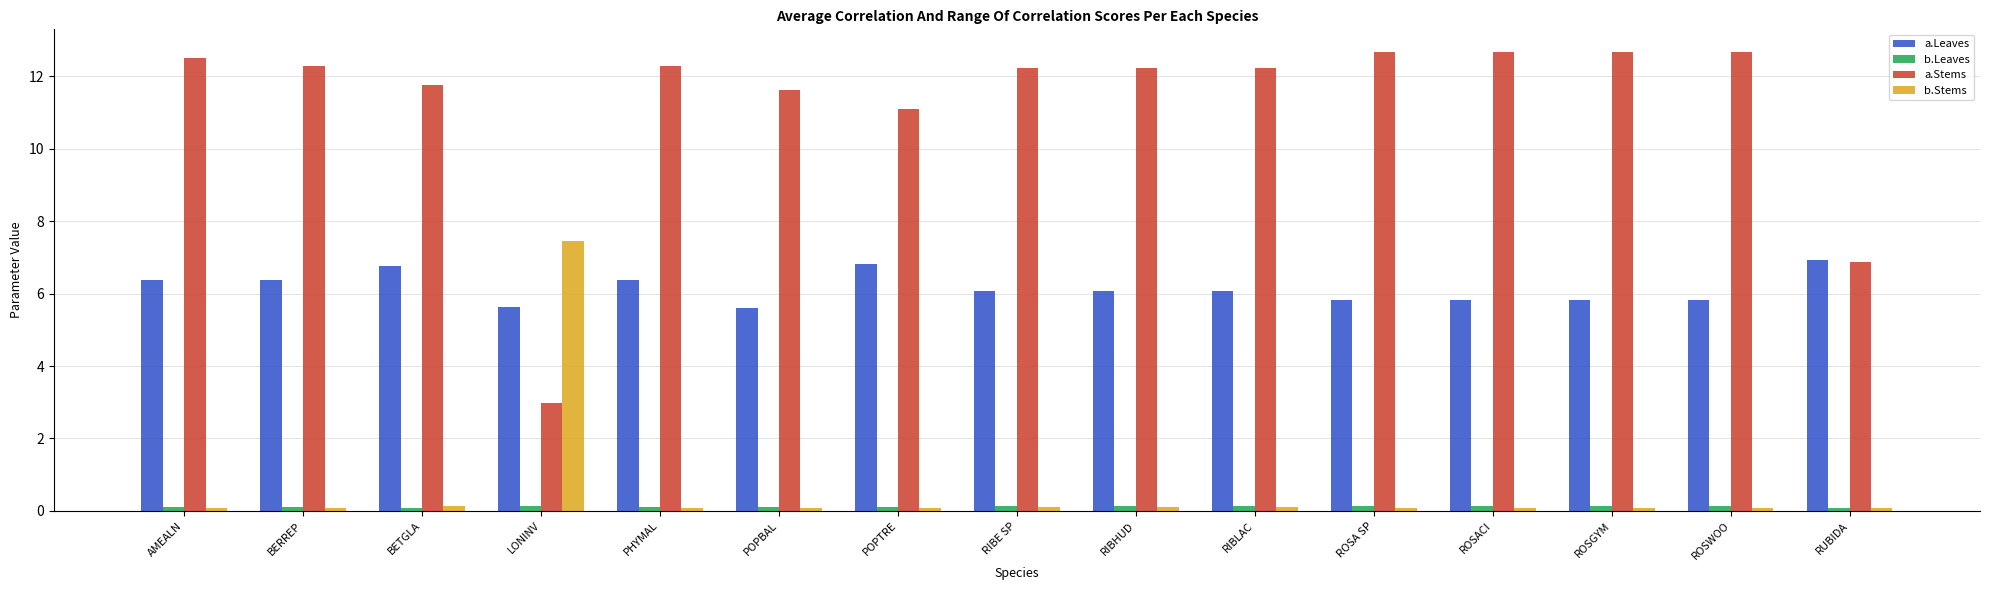

Which series has the largest total across all categories?

a.Stems